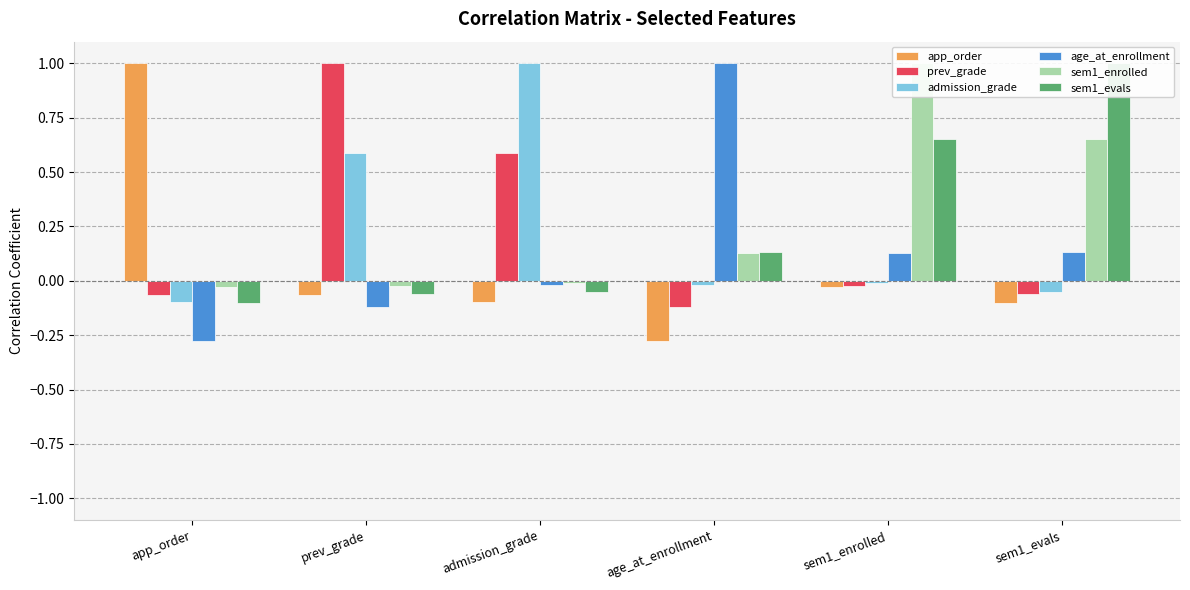

Reading right to left, list all the values displayed in this chart.

app_order: -0.1	-0.0	-0.3	-0.1	-0.1	1.0
prev_grade: -0.1	-0.0	-0.1	0.6	1.0	-0.1
admission_grade: -0.1	-0.0	-0.0	1.0	0.6	-0.1
age_at_enrollment: 0.1	0.1	1.0	-0.0	-0.1	-0.3
sem1_enrolled: 0.7	1.0	0.1	-0.0	-0.0	-0.0
sem1_evals: 1.0	0.7	0.1	-0.1	-0.1	-0.1